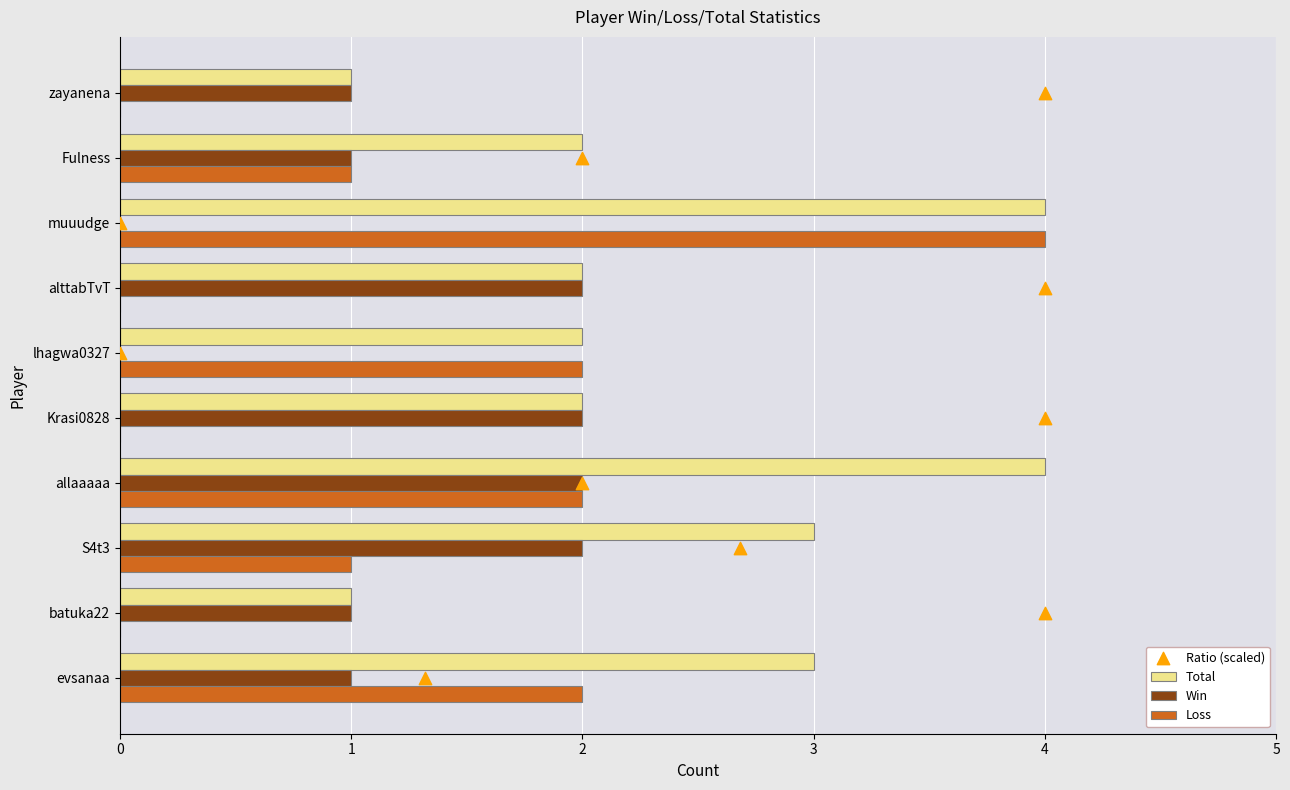

At which label does Loss reach its peak?

muuudge